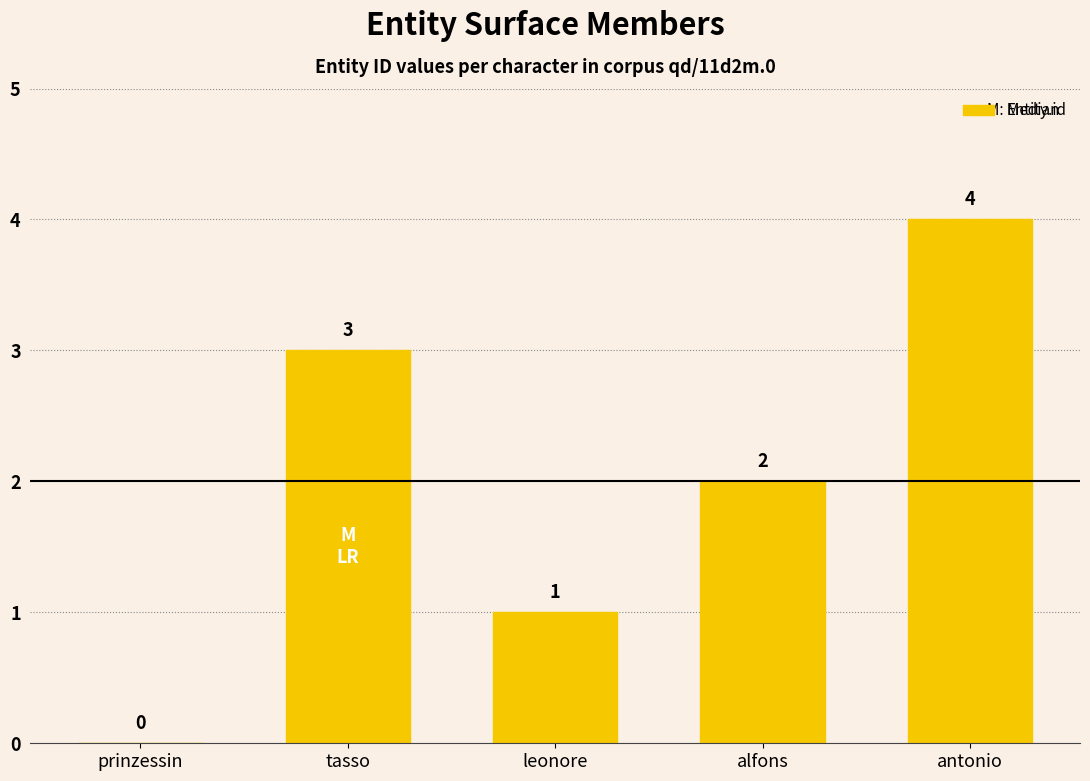

What is the average value?

2